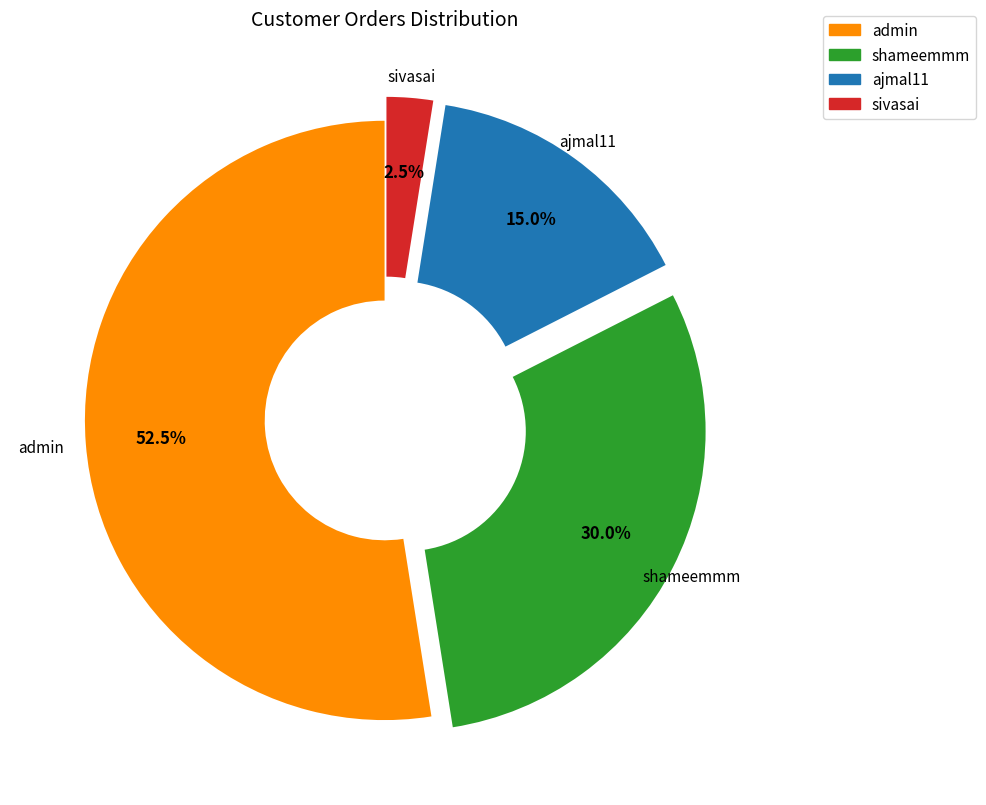

What is the largest slice in the pie chart?

admin